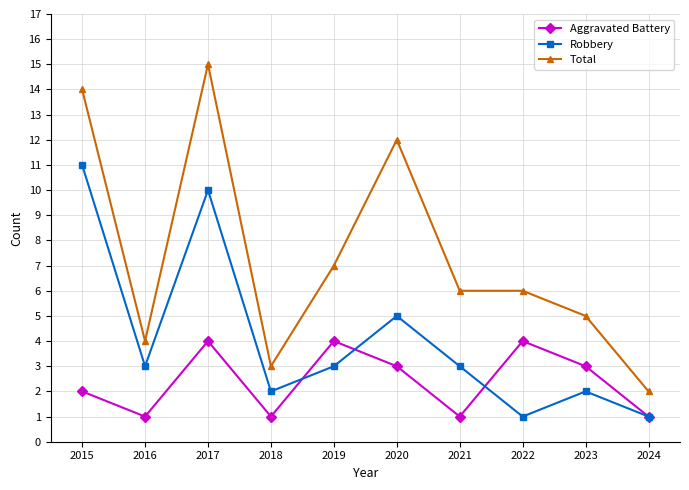

True or false: Robbery has a value of 2 at 2018.

True